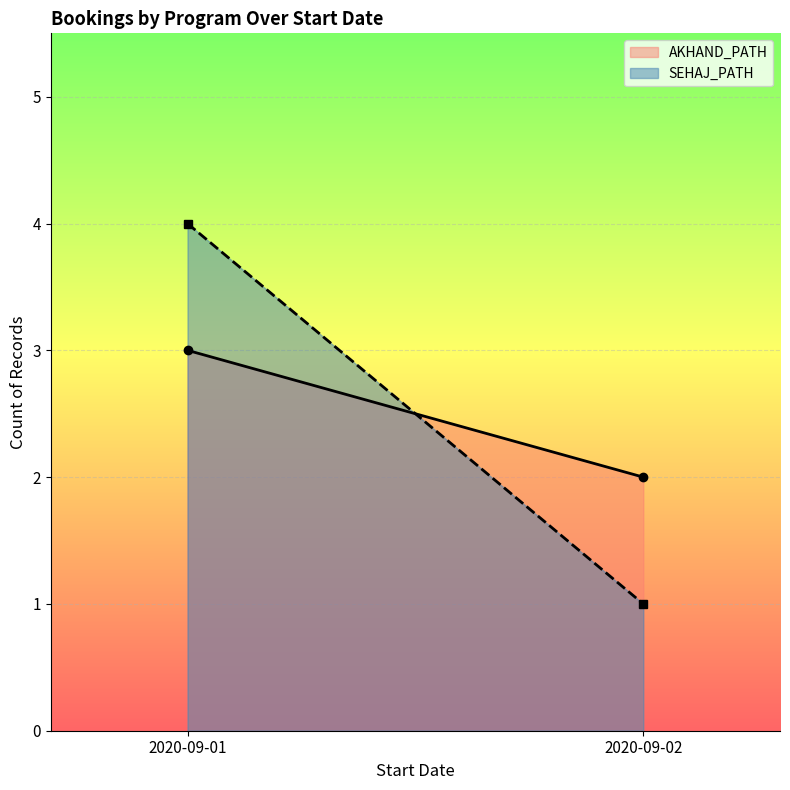

Between 2020-09-01 and 2020-09-02, which is larger?

2020-09-01